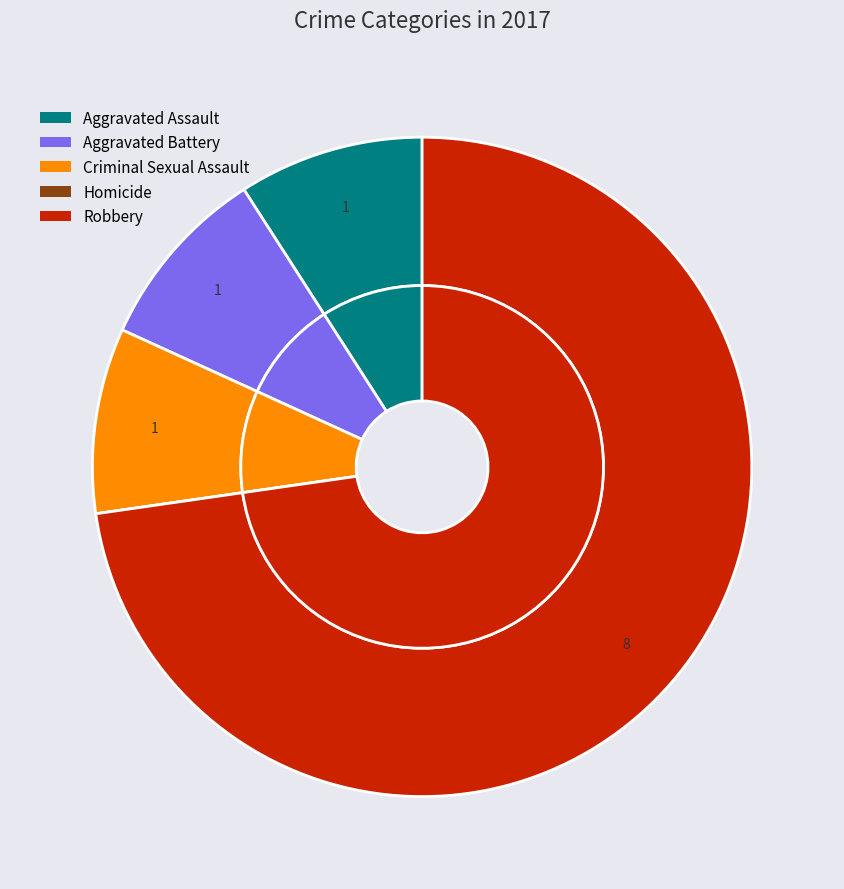

To the nearest percent, what is the average slice percentage?

20%